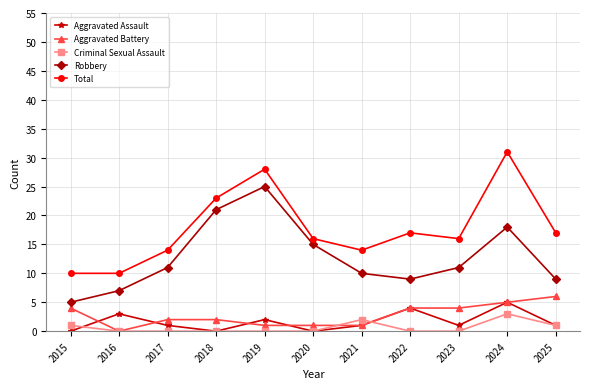

How many lines are shown in the chart?

5